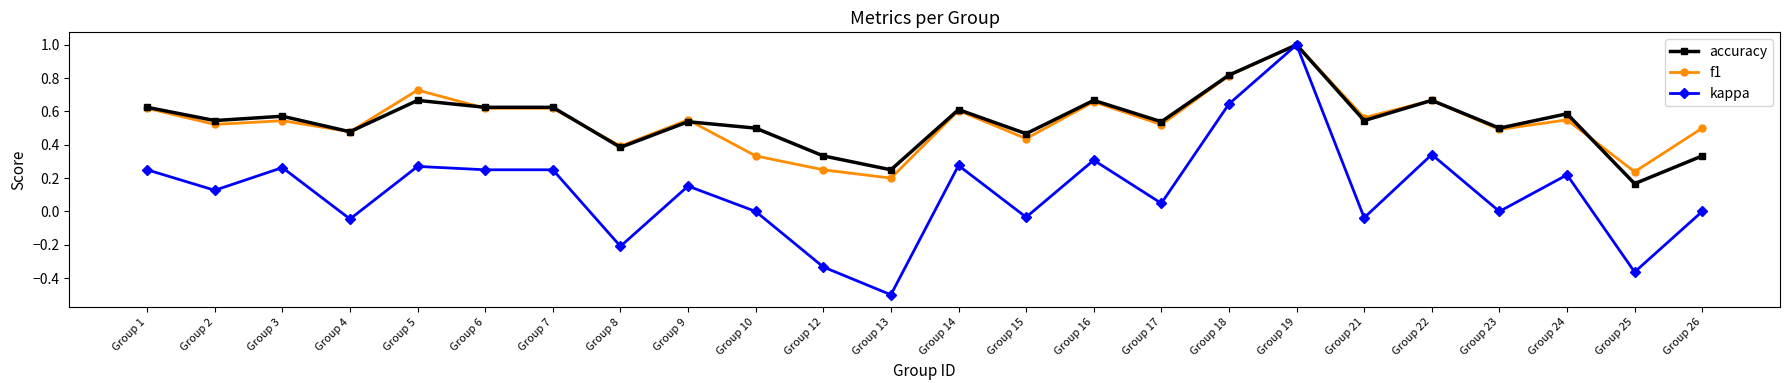

Which series has the widest spread of values?

kappa